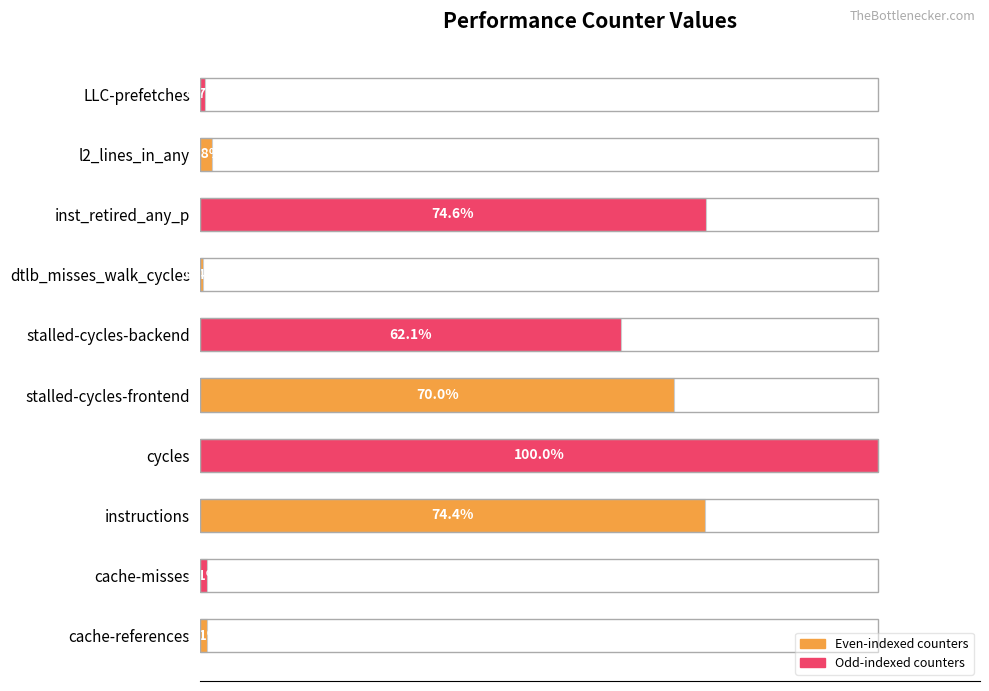

Which category has the lowest value across all series?

dtlb_misses_walk_cycles